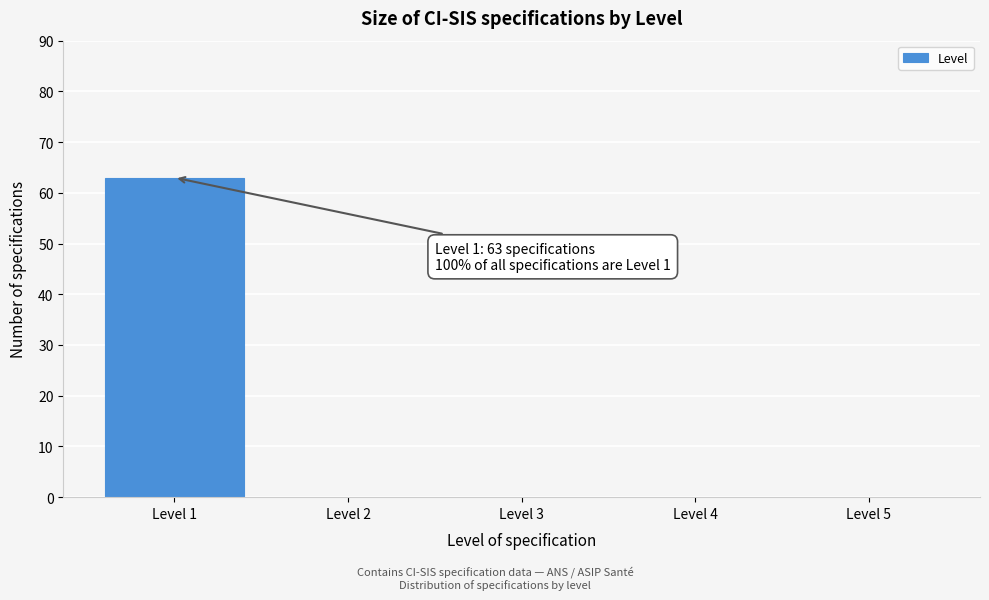

Reading left to right, transcribe all the data shown in this chart.

Level 1=63	Level 2=0	Level 3=0	Level 4=0	Level 5=0